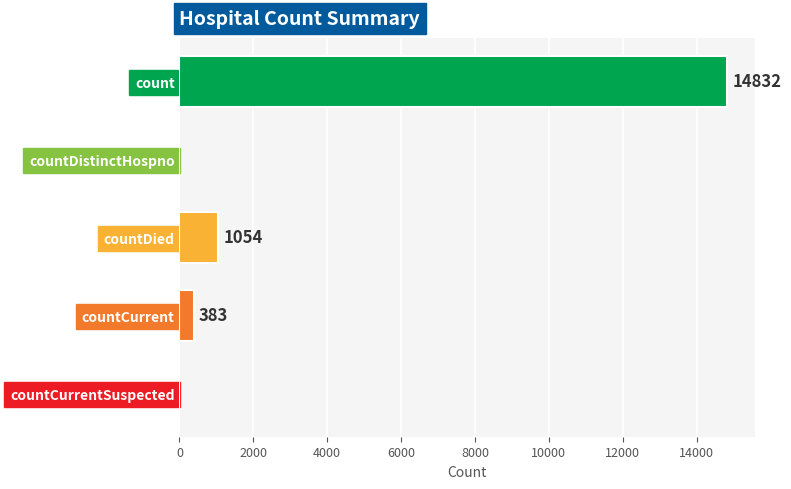

What is the sum of all values?

16269